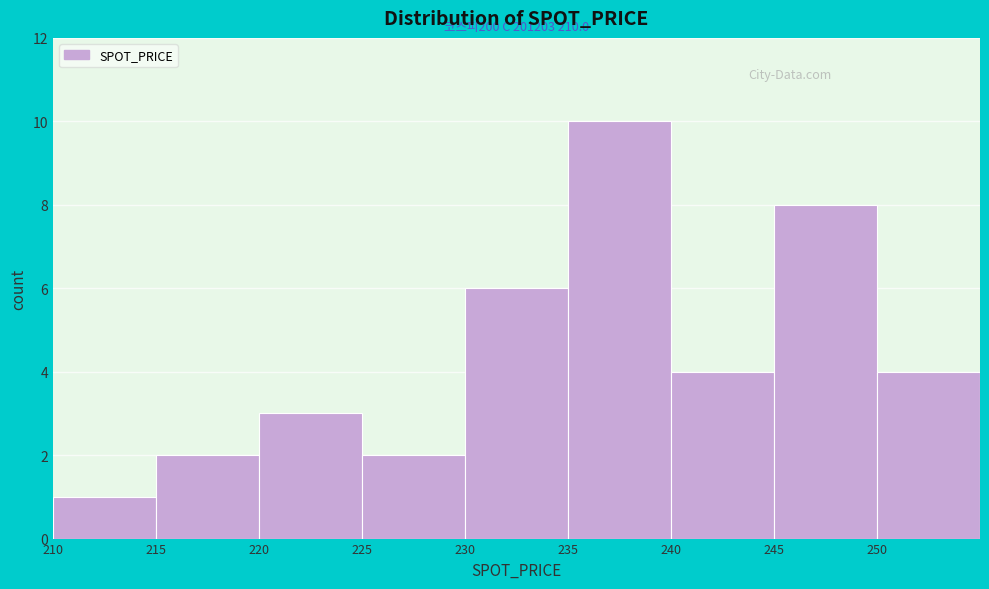

Which range on the x-axis has the tallest bar?

235 to 240